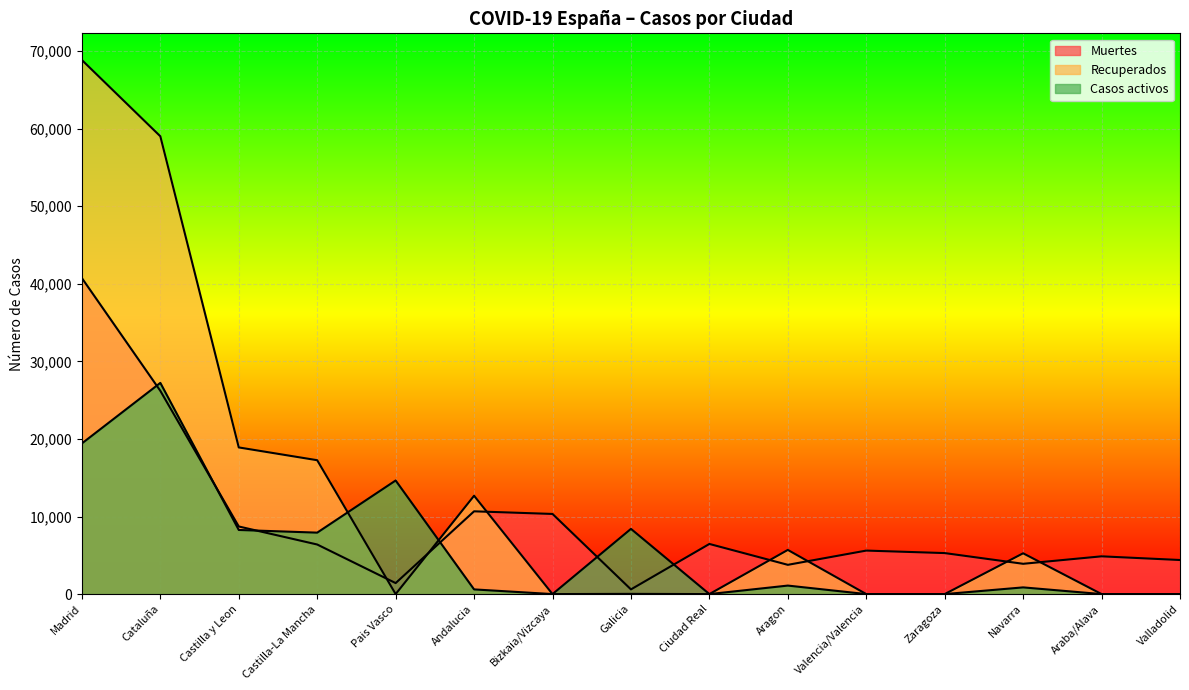

Where is Muertes nearest to the value 20670?

Cataluña